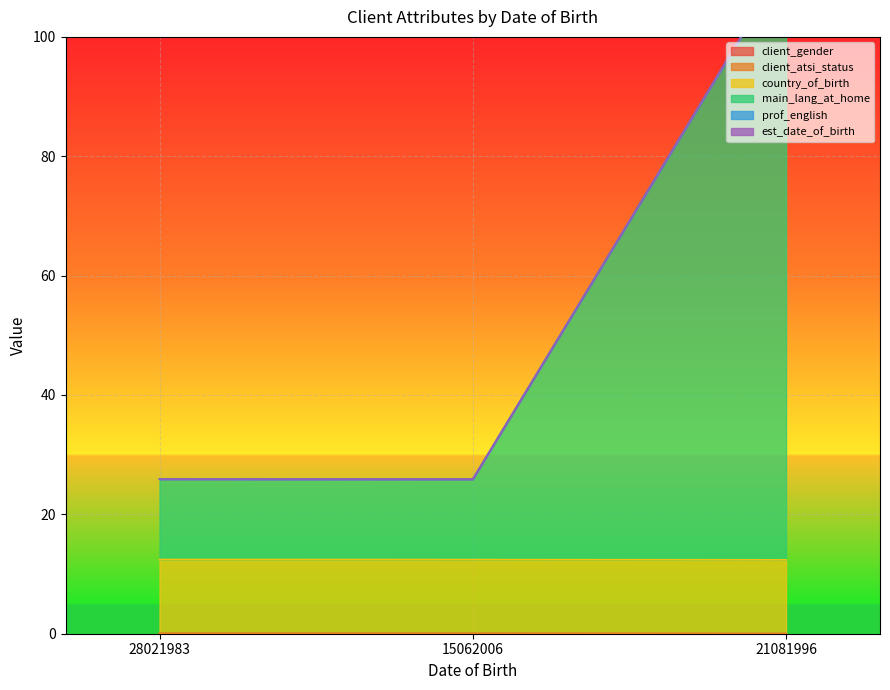

True or false: client_gender has a value of 0.0 at 15062006.

True